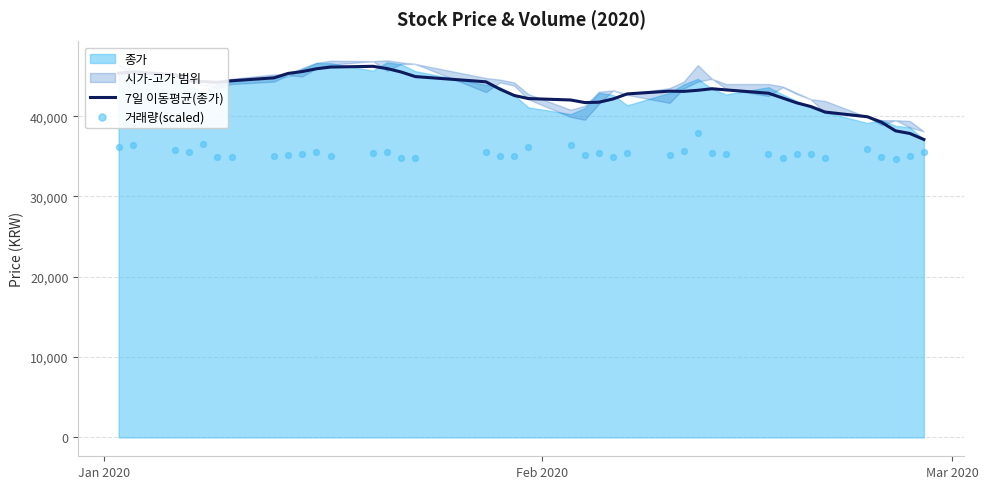

Which series has the largest total across all categories?

7일 이동평균(종가)